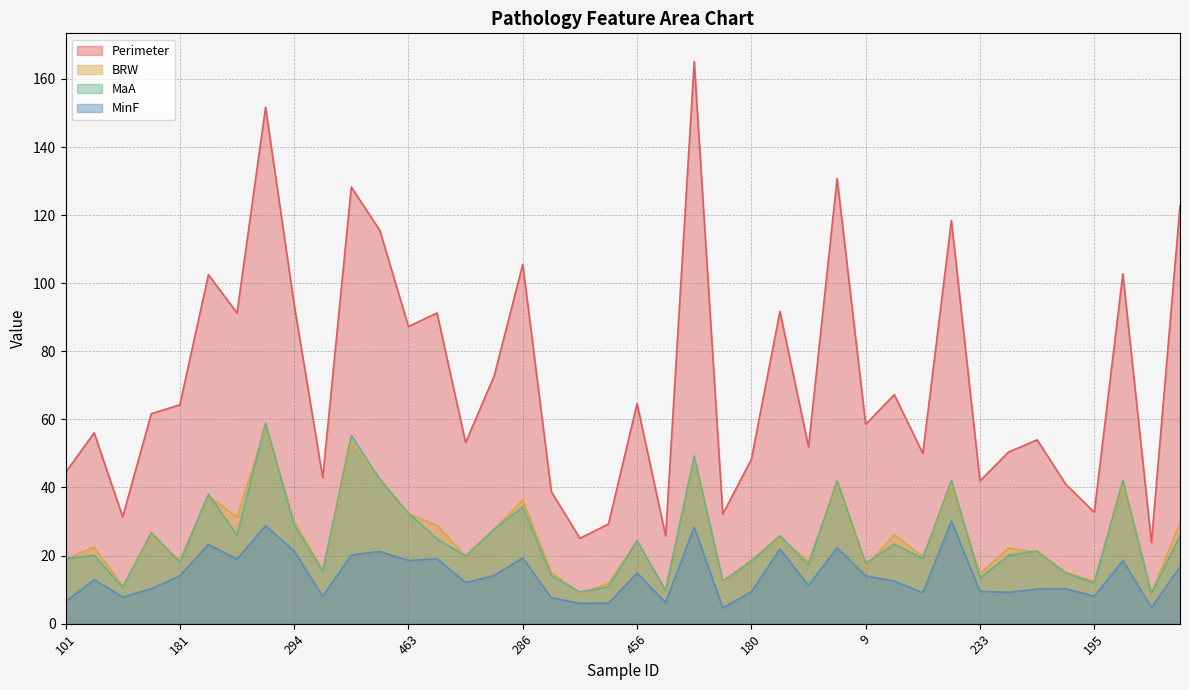

What value does the MaA series have at 286?

34.3